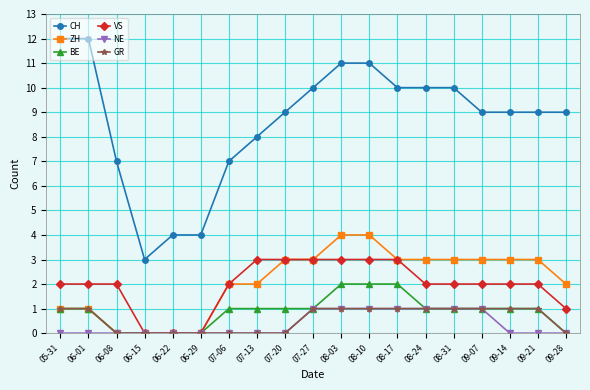

The value of NE at 06-22 is -1. True or false?

False